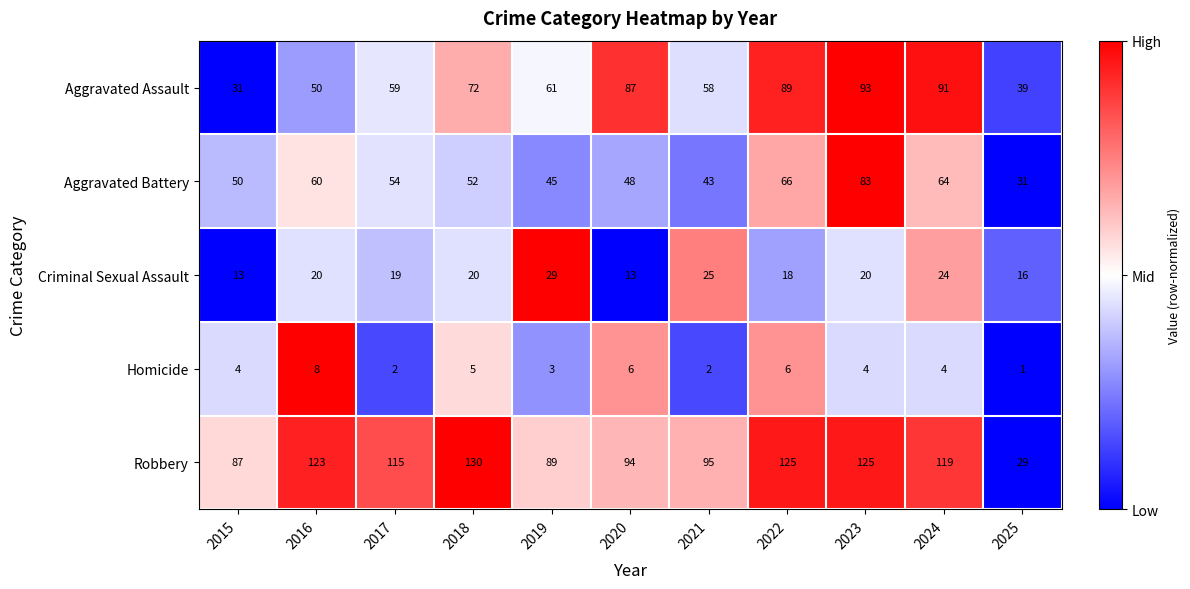

Is the value of Criminal Sexual Assault at 2021 greater than the value of Aggravated Battery at 2016?

No